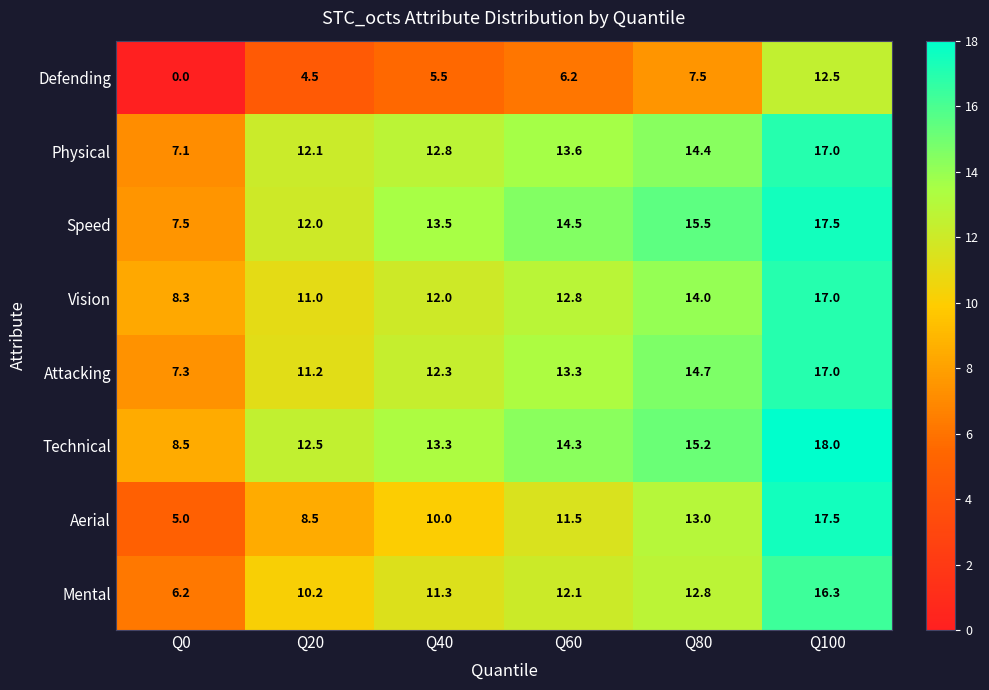

Between Q40 and Q60, which series saw the biggest shift?

Aerial